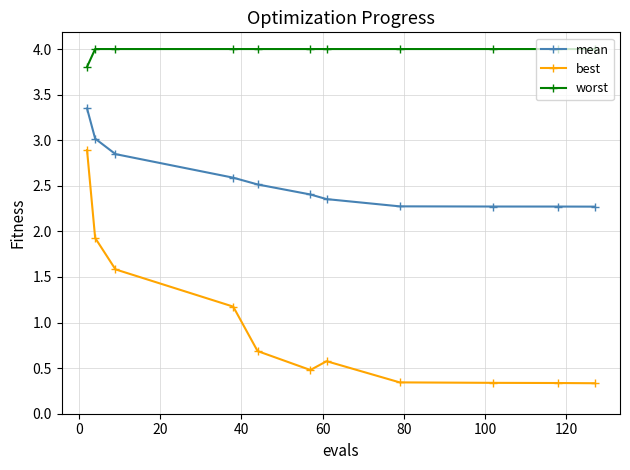

Count the number of categories in the chart.

11